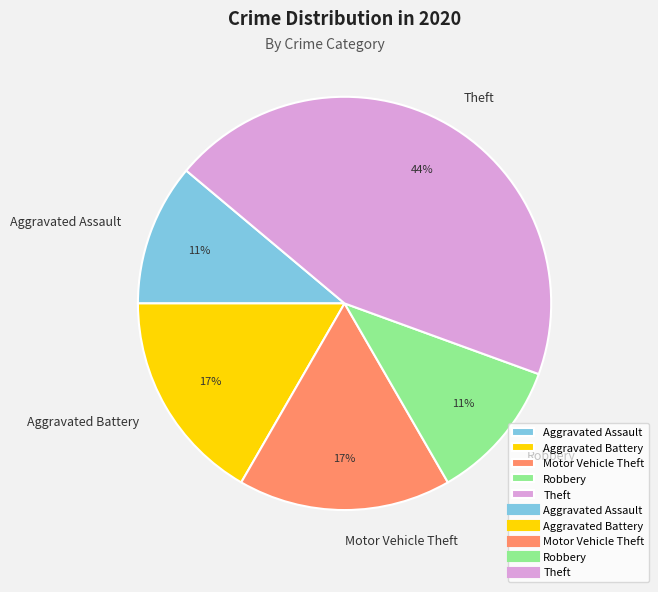

Is the sum of Theft and Aggravated Battery greater than half?

Yes